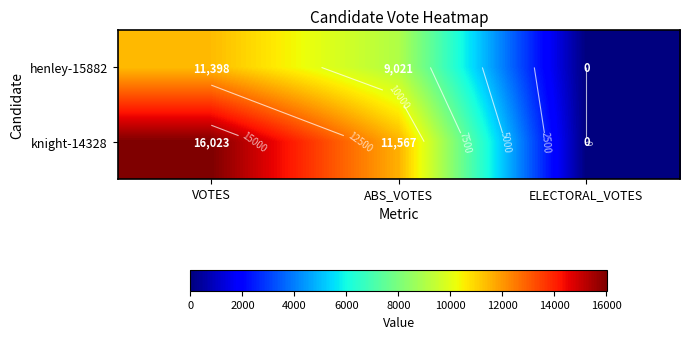

Count the knight-14328 values in the range 0 to 16023.

3